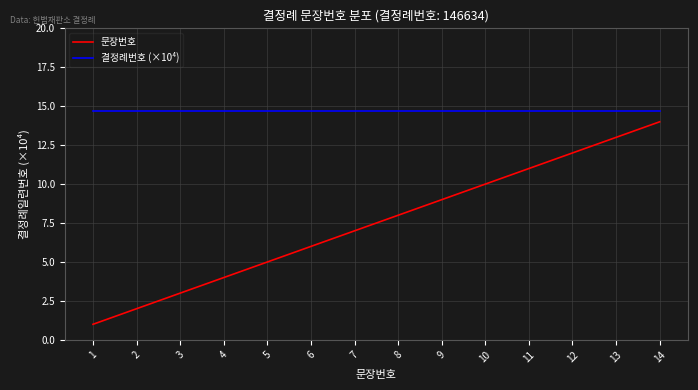

The 문장번호 series shows 5.2 at 3. True or false?

False